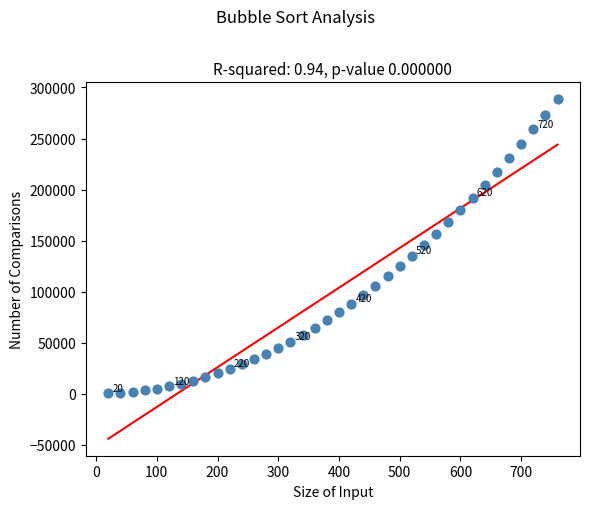

What is the range of X values (max minus min)?

740